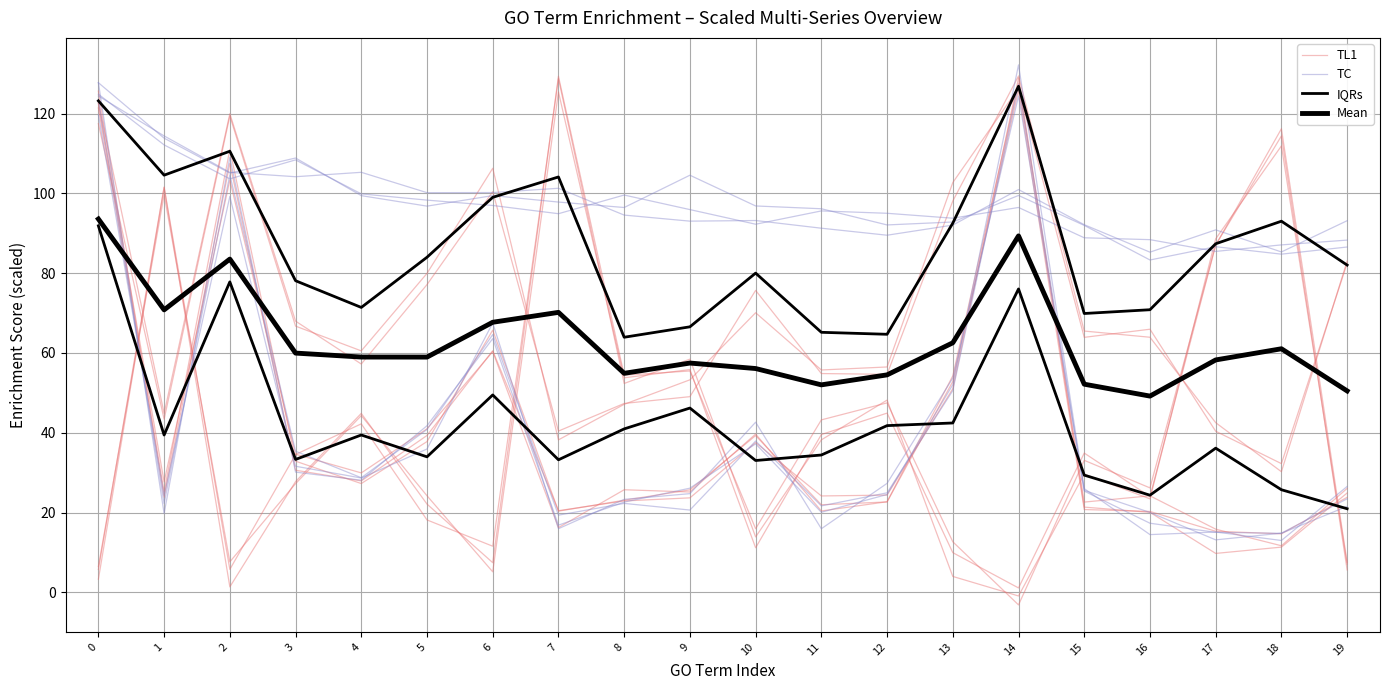

Reading left to right, transcribe all the data shown in this chart.

TL1: 5.7	101.6	5.7	34.5	42.2	18.1	11.5	128.8	52.4	58.5	13.9	38.2	48.2	4.0	-0.9	29.6	23.4	88.6	111.9	7.0
TC: 124.4	114.4	105.3	104.2	105.3	100.2	100.2	101.3	94.6	93.1	93.2	91.3	89.5	92.1	101.0	92.2	85.3	90.9	85.3	93.2
IQRs: 91.9	39.4	77.8	33.3	39.4	34.0	49.5	33.2	41.0	46.2	33.0	34.4	41.8	42.4	76.1	29.4	24.3	36.1	25.7	20.9
Mean: 93.6	70.8	83.5	60.0	59.0	59.0	67.7	70.2	54.9	57.5	56.1	52.0	54.5	62.6	89.4	52.2	49.2	58.3	61.1	50.5